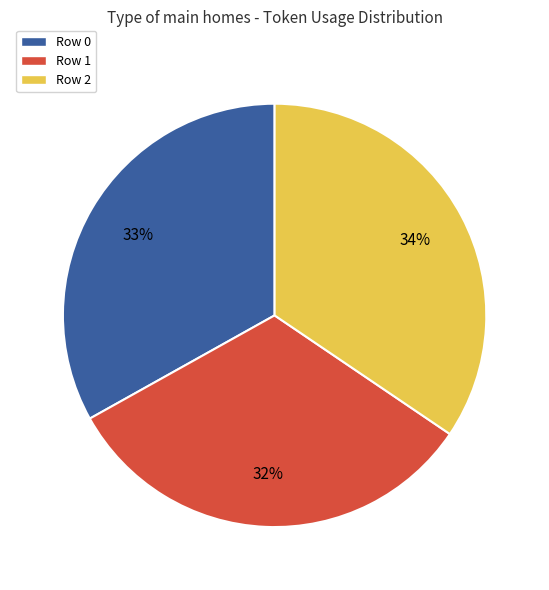

What percentage is the Row 0 slice, to the nearest percent?

33%